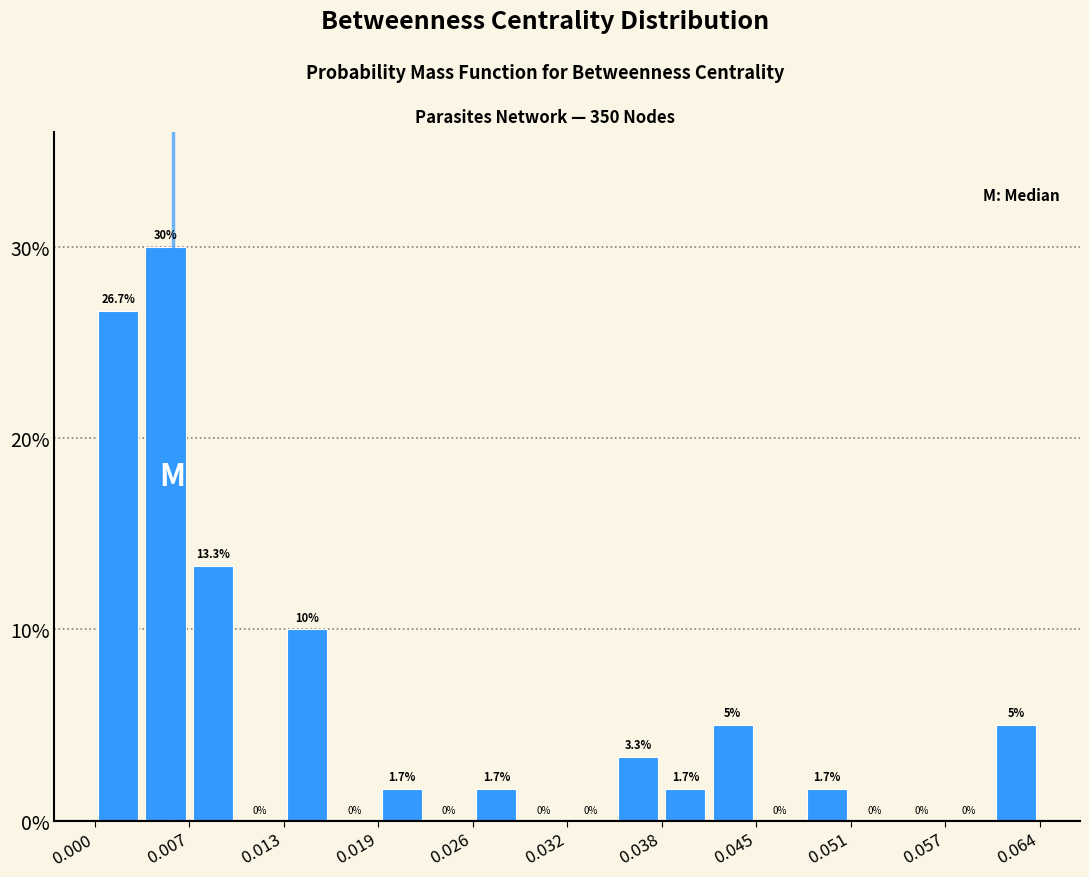

Around what value on the x-axis is the tallest bar? Give the approximate position of its centre, as read against the axis.

0.005